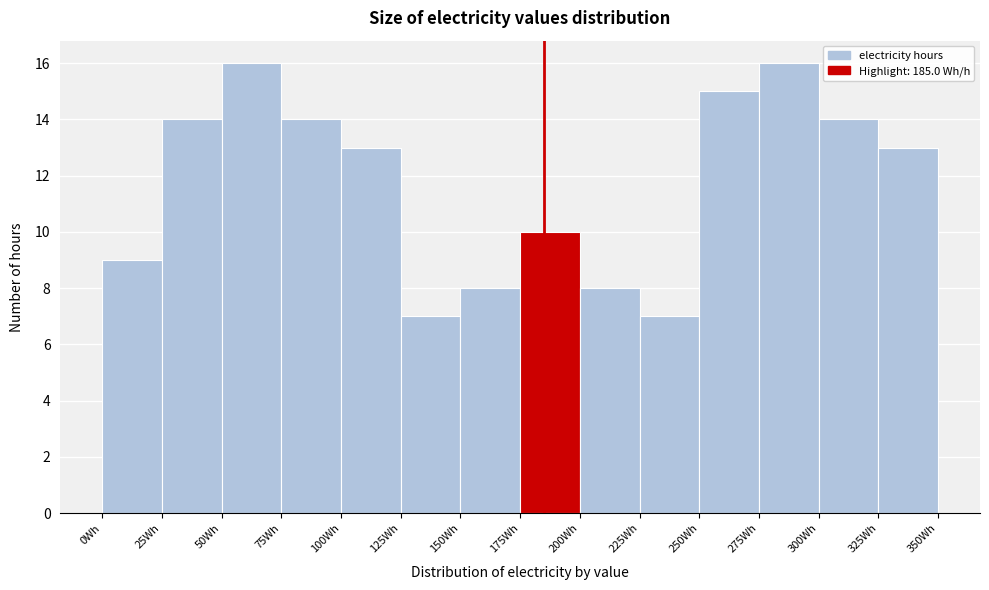

Reading left to right, list every bar in this chart as the range it spans on the x-axis followed by its height. The values are not printed on the chart, so give them approximately, as read against the axis.

0 to 25: 9
25 to 50: 14
50 to 75: 16
75 to 100: 14
100 to 125: 13
125 to 150: 7
150 to 175: 8
175 to 200: 10
200 to 225: 8
225 to 250: 7
250 to 275: 15
275 to 300: 16
300 to 325: 14
325 to 350: 13